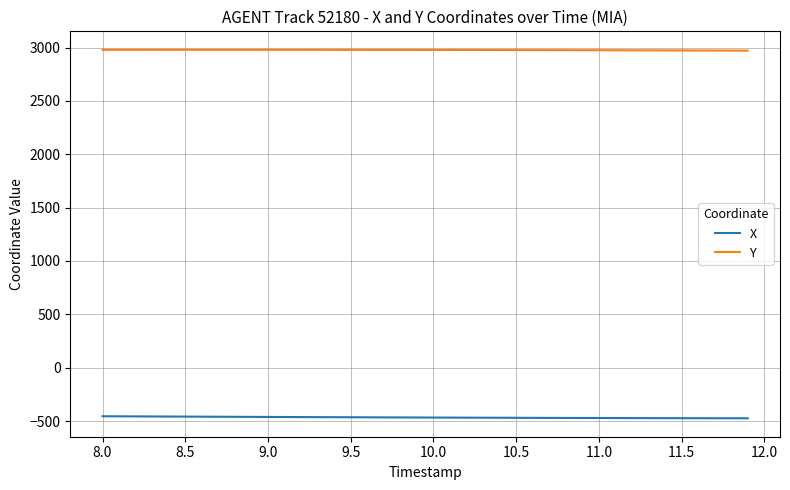

List the series in order of their peak value, lowest first.

X, Y